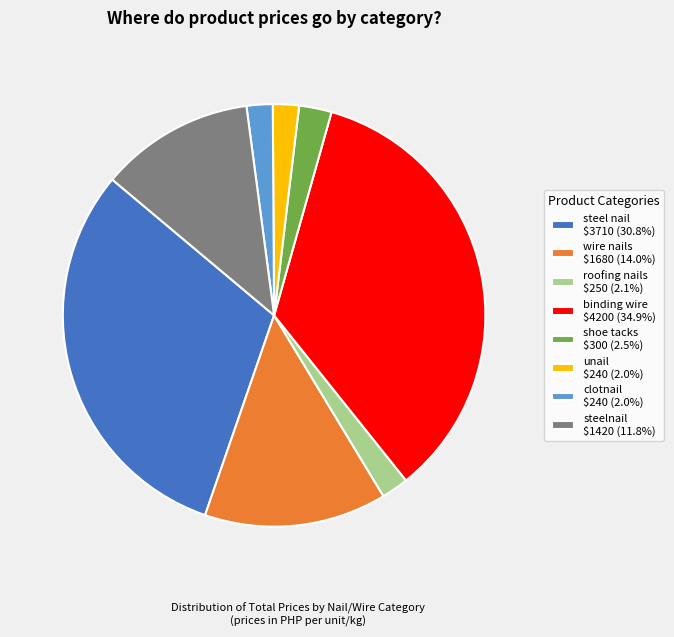

Is shoe tacks $300 (2.5%) the majority of the pie?

No